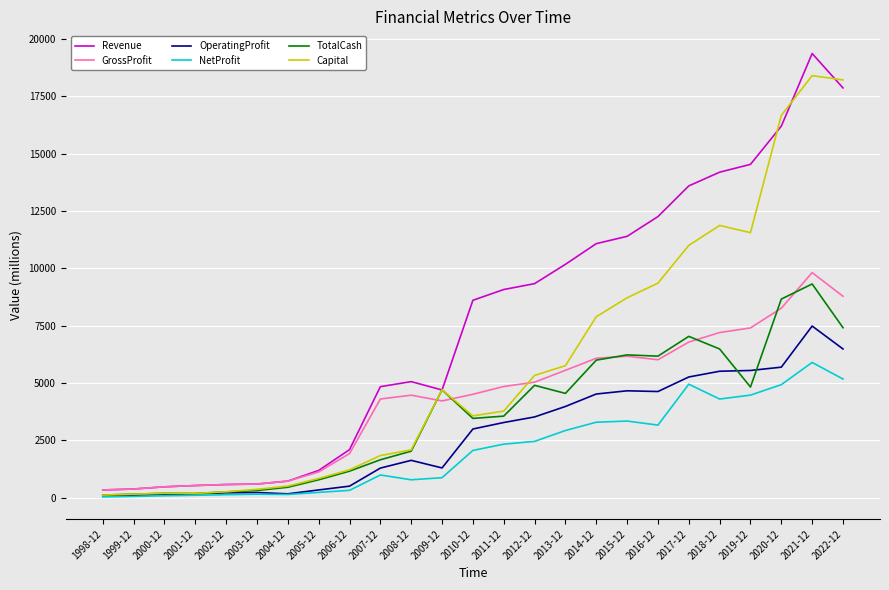

What is the minimum value shown in the chart?

35.6